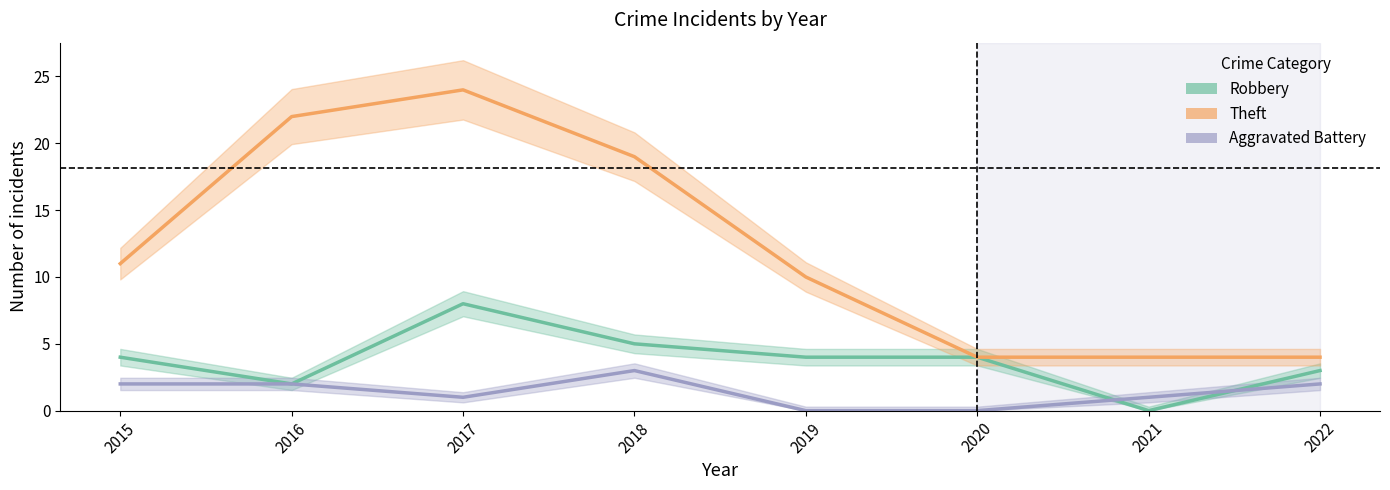

Reading left to right, extract all data points from this chart.

Robbery: 4	2	8	5	4	4	0	3
Theft: 11	22	24	19	10	4	4	4
Aggravated Battery: 2	2	1	3	0	0	1	2